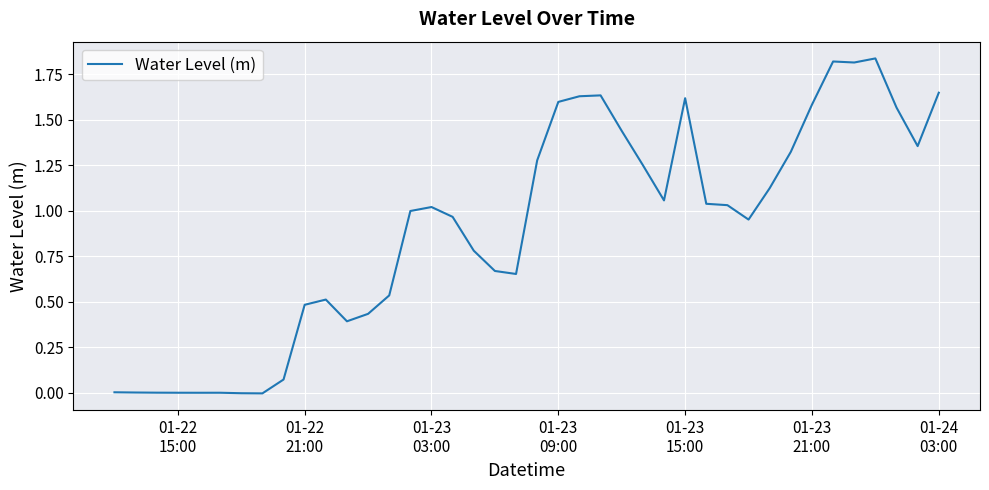

Is this an area chart (filled region under the line)?

No